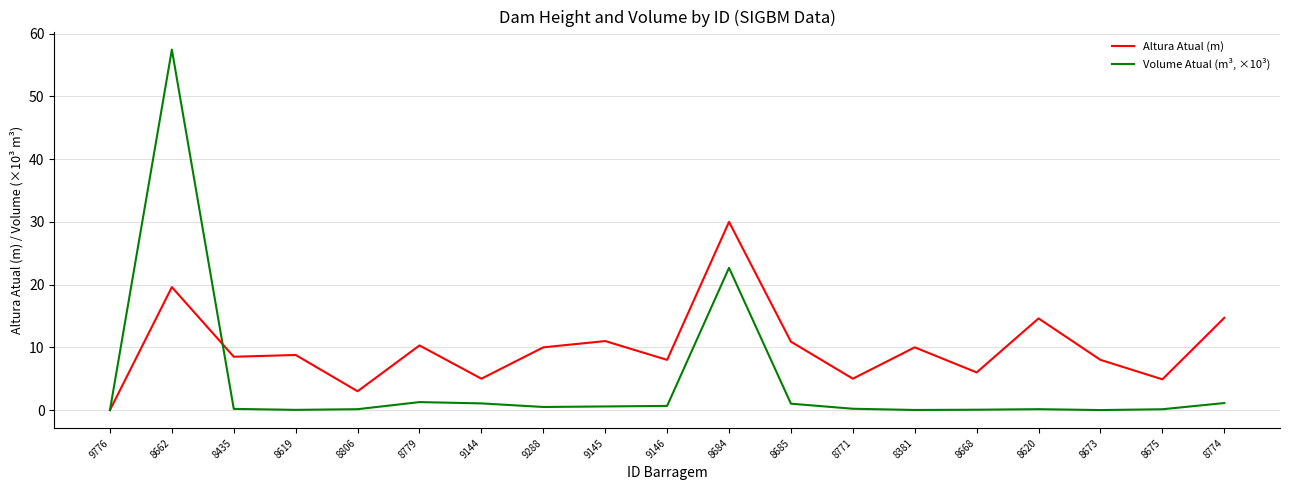

The value of Altura Atual (m) at 9146 is 1.7. True or false?

False